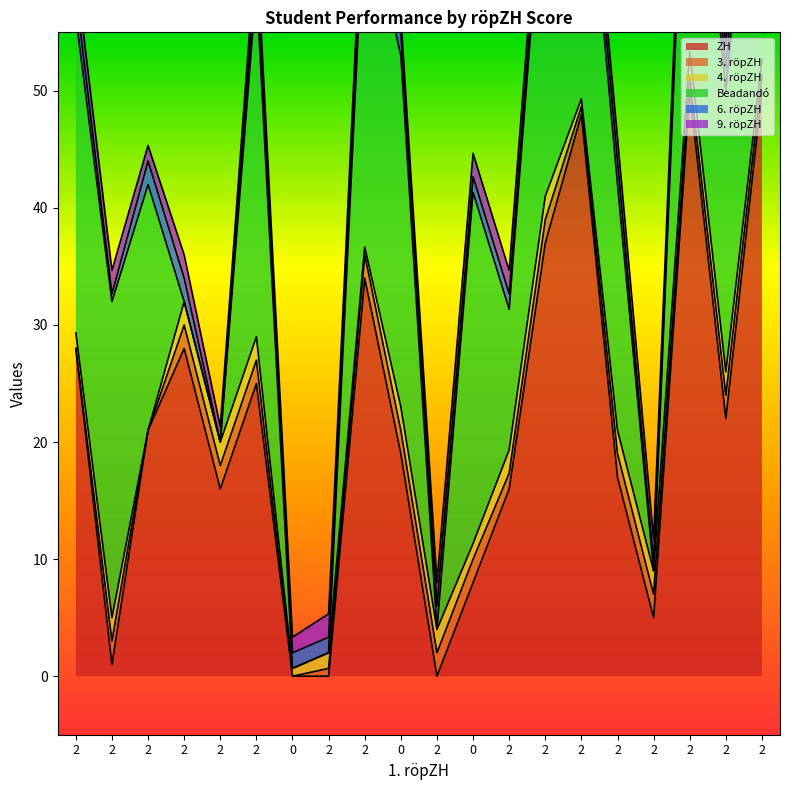

What is the maximum value shown in the chart?

50.0